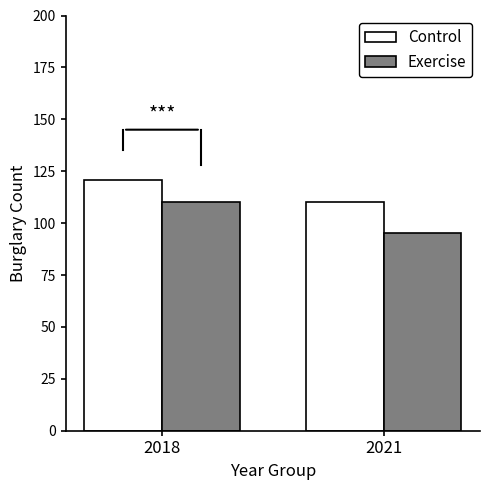

What is the sum of all Control values?

231